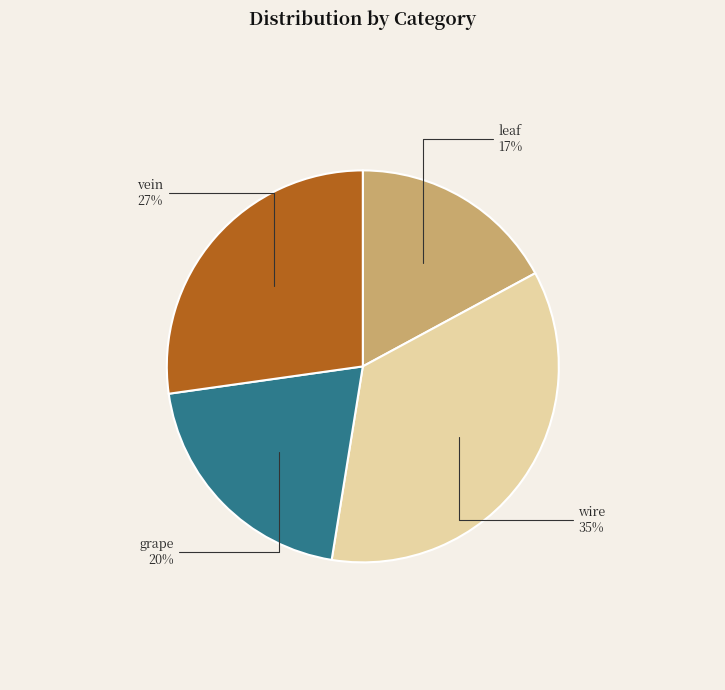

Rank the categories by value from highest to lowest.

wire, vein, grape, leaf